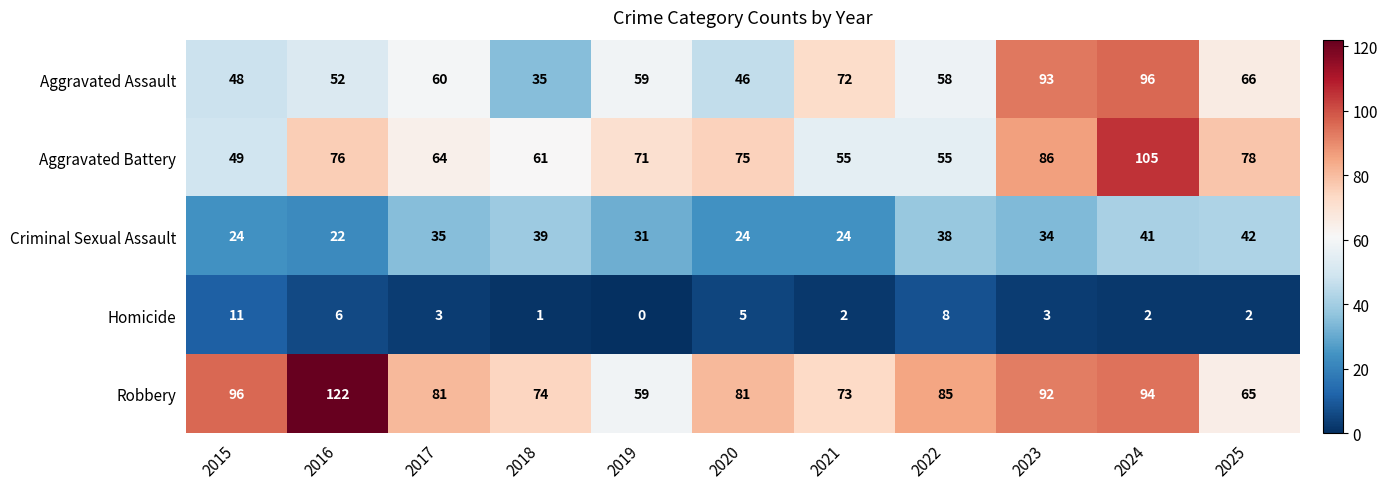

The Aggravated Assault series shows 72 at 2016. True or false?

False